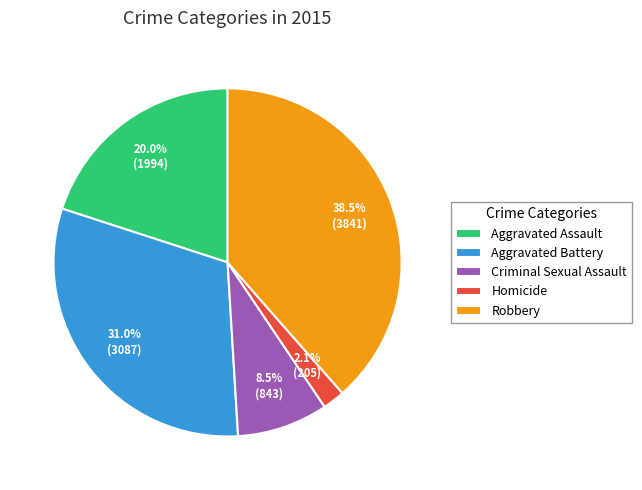

Is there any slice that represents more than half of the pie?

No